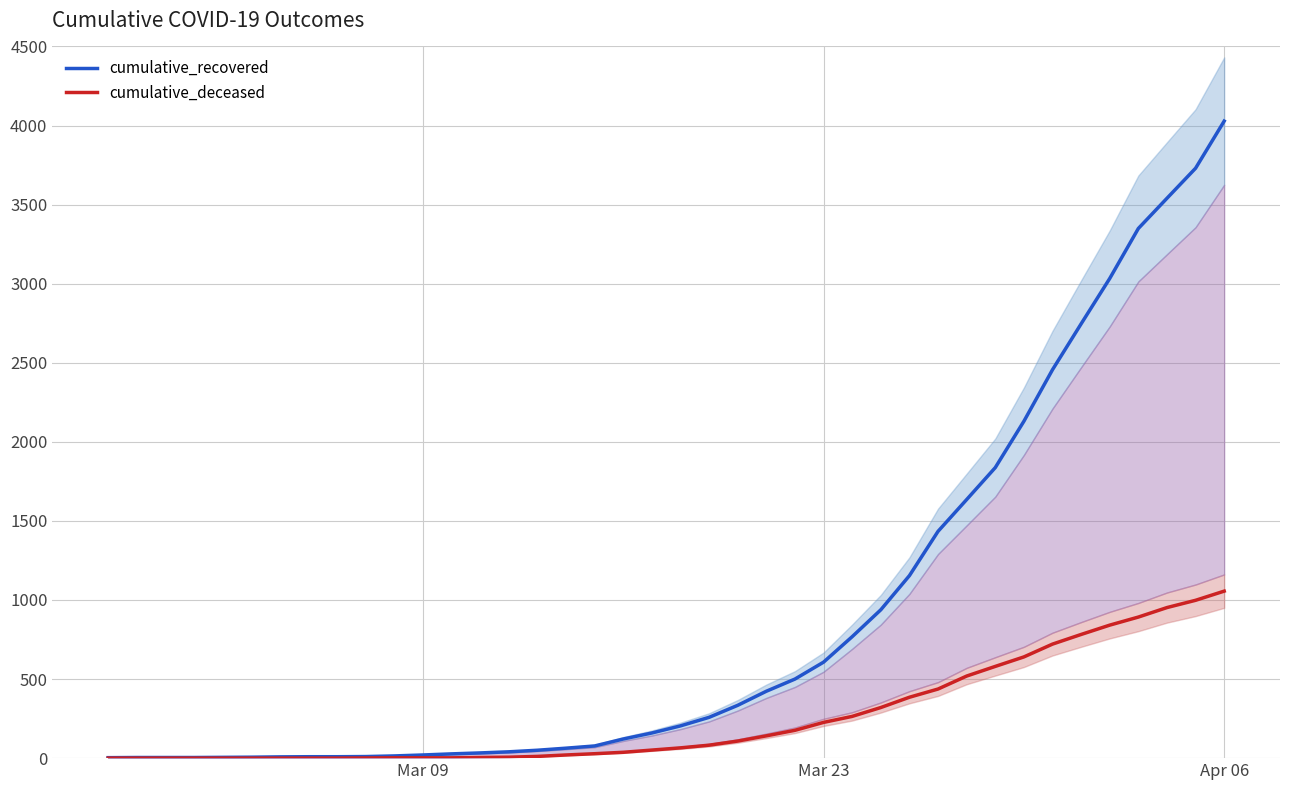

True or false: cumulative_recovered has more than 0 interior local peaks.

False